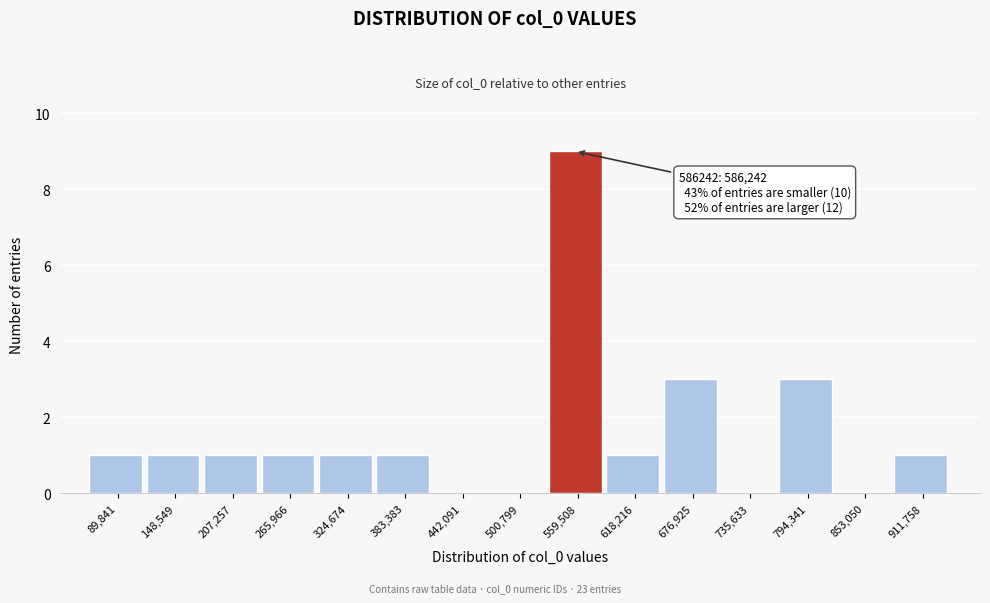

Reading left to right, extract all data points from this chart.

89,841=1	148,549=1	207,257=1	265,966=1	324,674=1	383,383=1	442,091=0	500,799=0	559,508=9	618,216=1	676,925=3	735,633=0	794,341=3	853,050=0	911,758=1